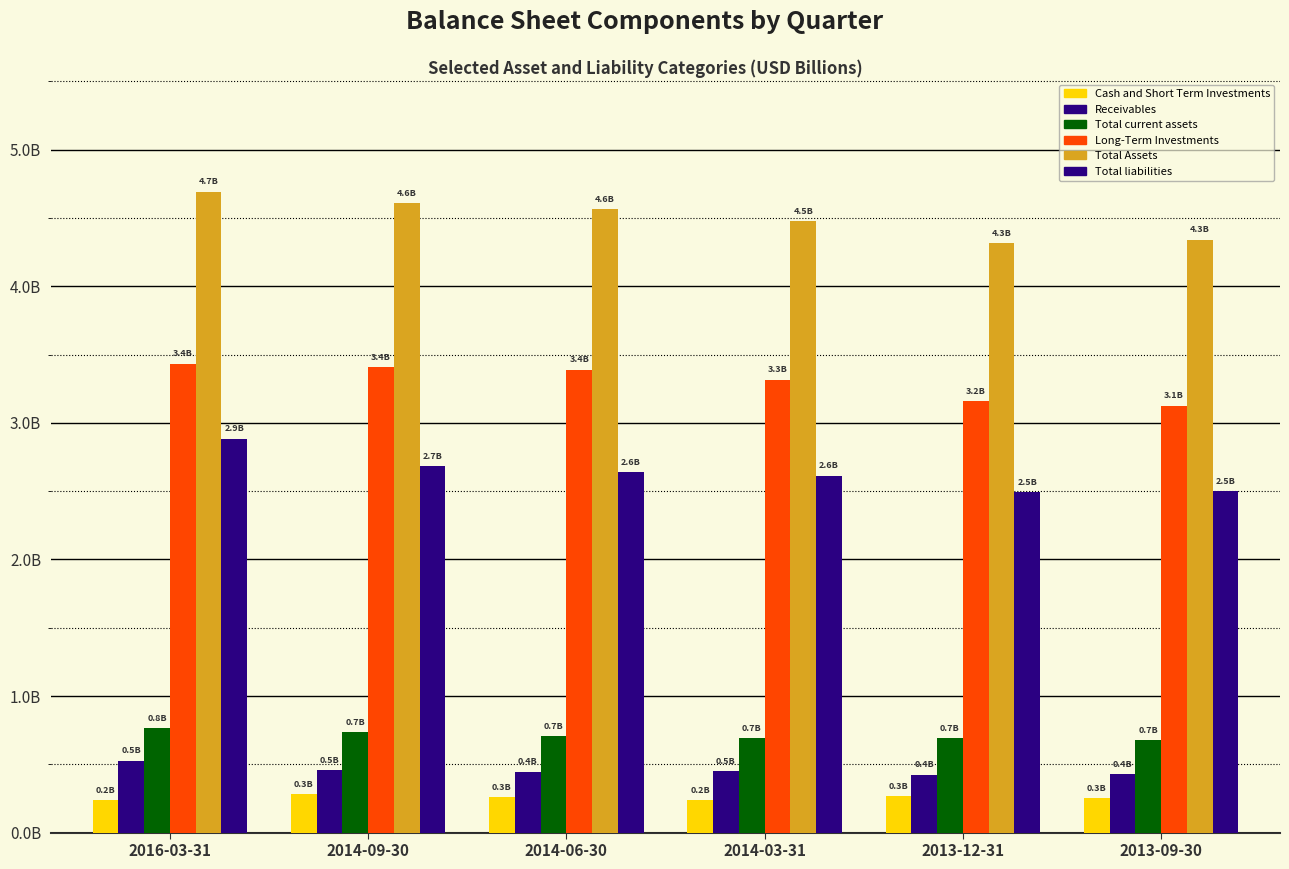

True or false: Total Assets has a value of 4.7 at 2016-03-31.

True